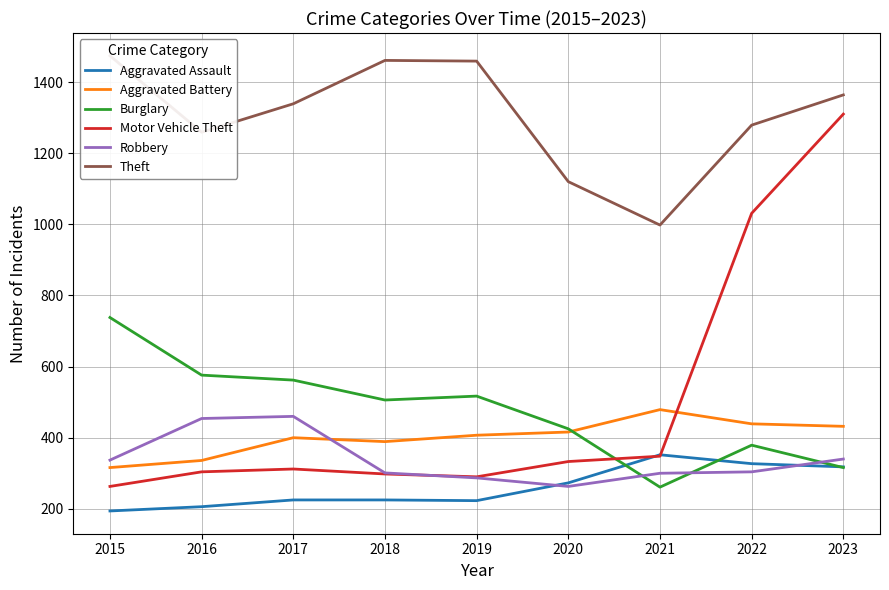

What value does the Burglary series have at 2018, to the nearest 50?

500